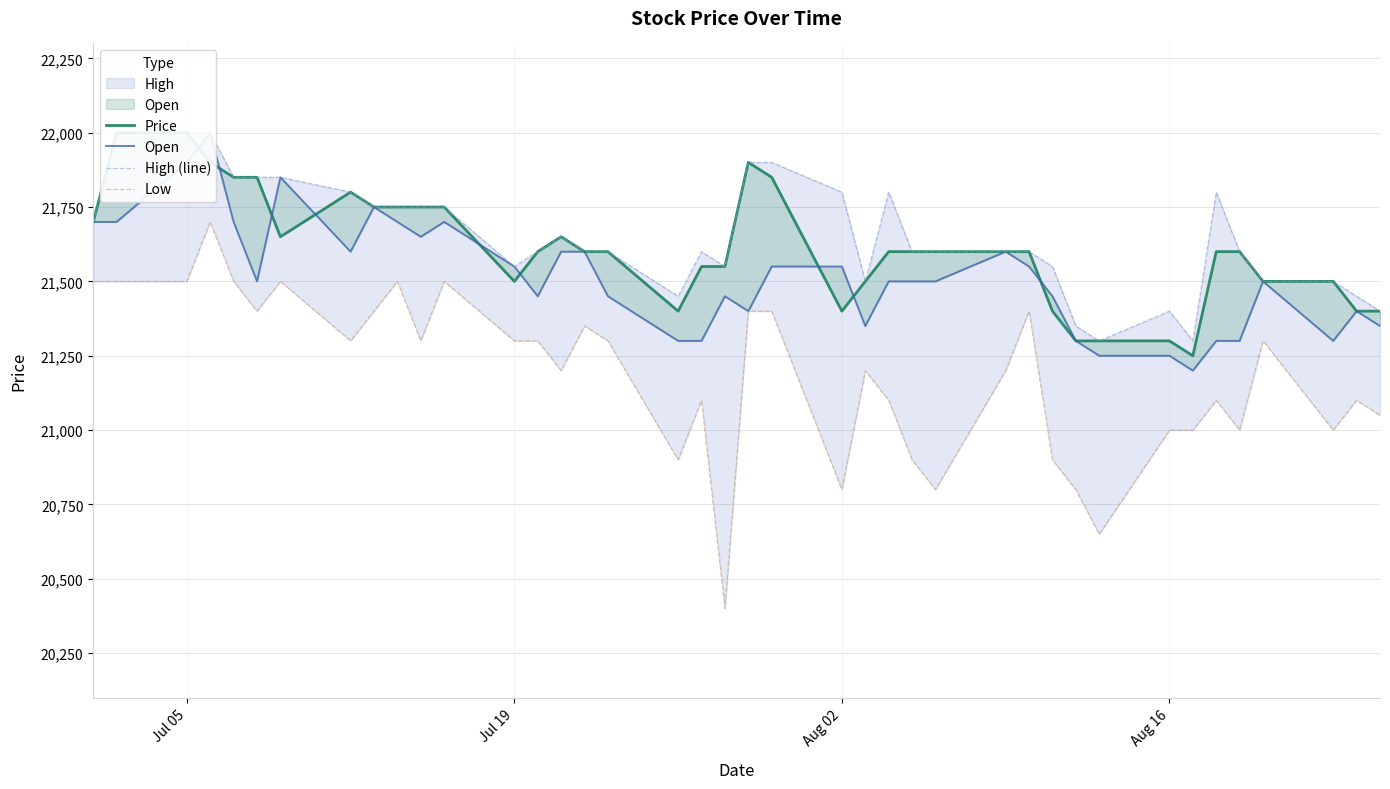

What is the sum of all Low values?

847550